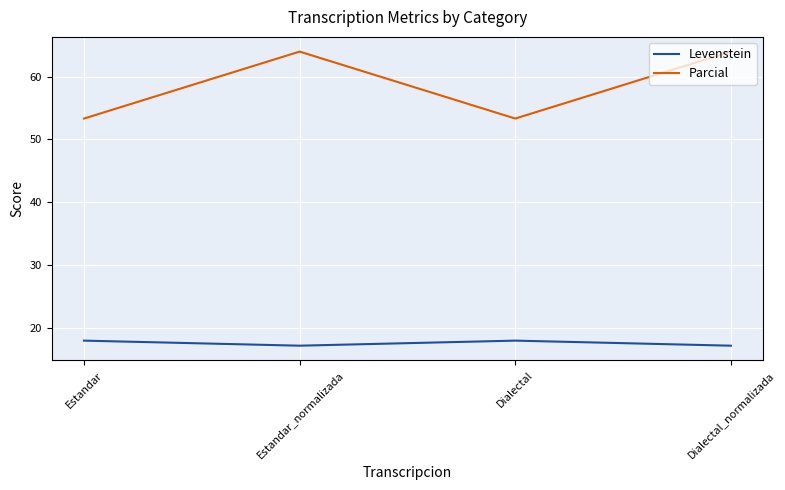

Which series has the largest range (max minus min)?

Parcial